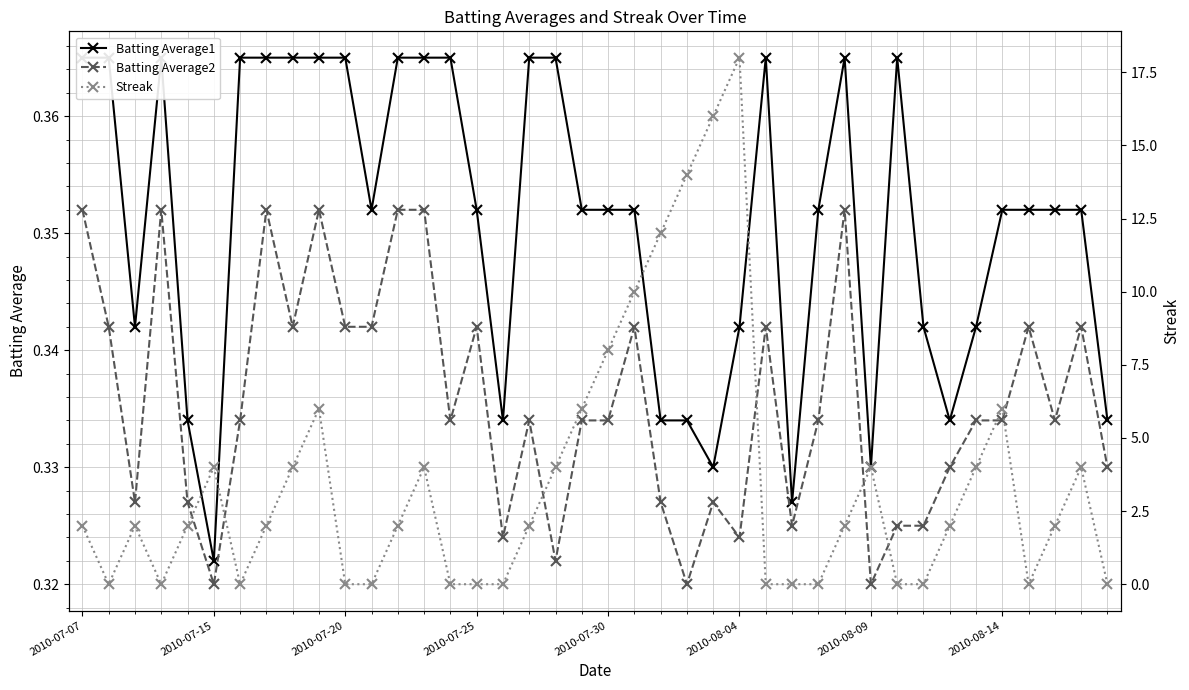

In Streak, how many points are higher than both neighbors (excluding endpoints)?

8